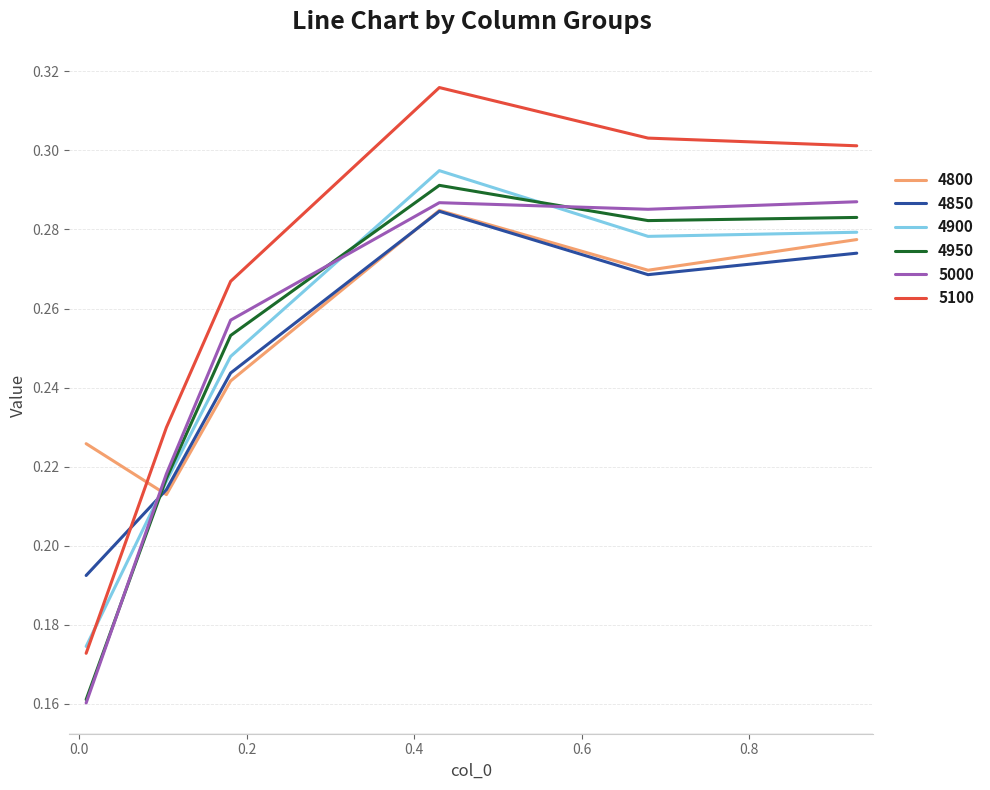

In 4850, how many points are lower than both neighbors (excluding endpoints)?

1